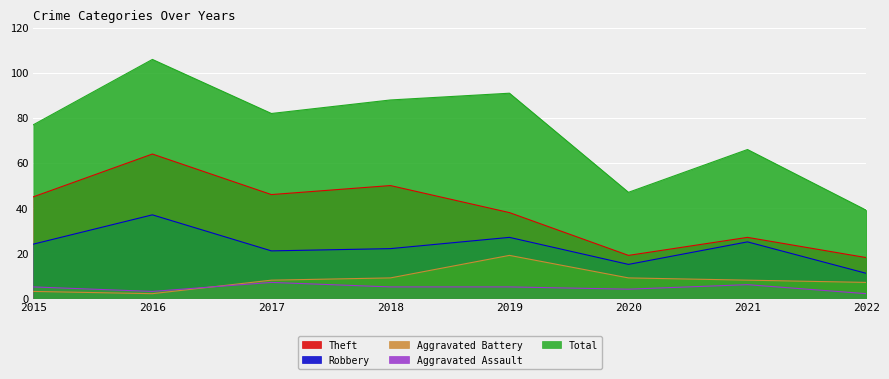

What are all the series names shown in the legend?

Theft, Robbery, Aggravated Battery, Aggravated Assault, Total